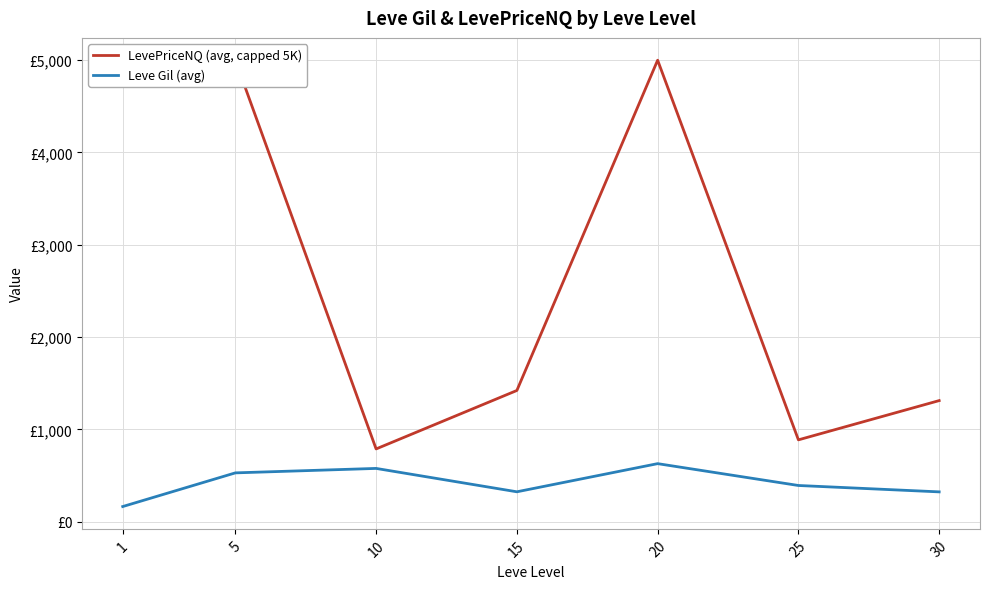

Which series has the largest range (max minus min)?

LevePriceNQ (avg, capped 5K)